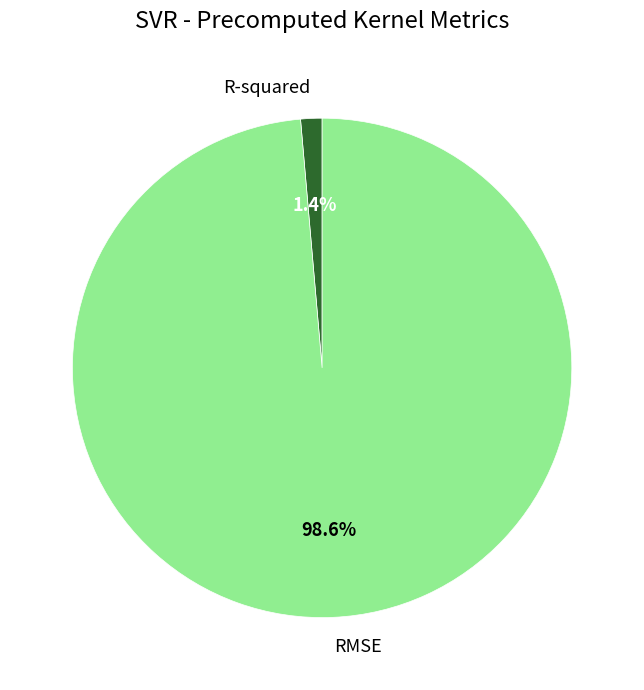

What is the largest slice in the pie chart?

RMSE